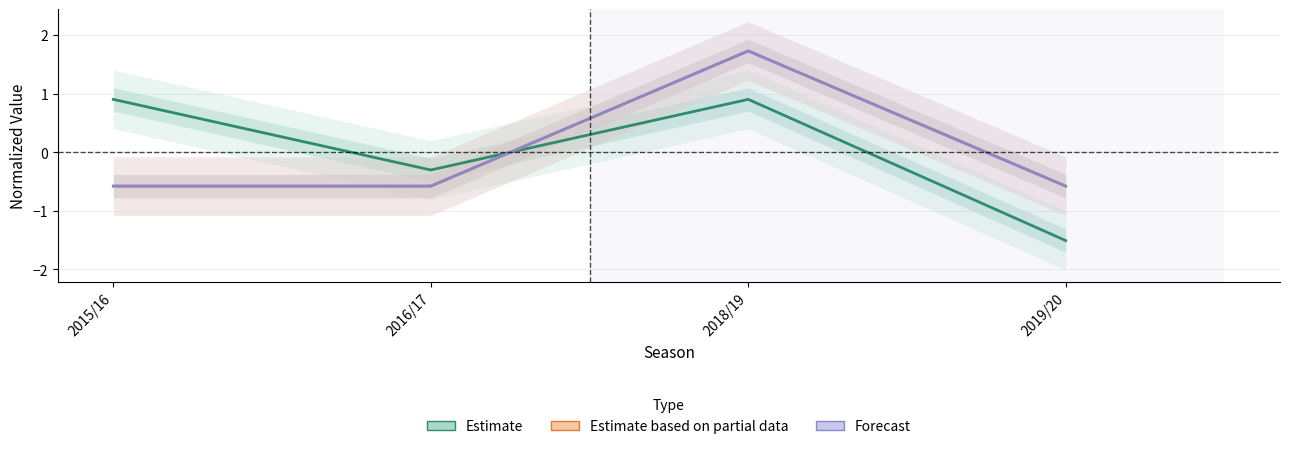

How many values in the Forecast series exceed 0?

1